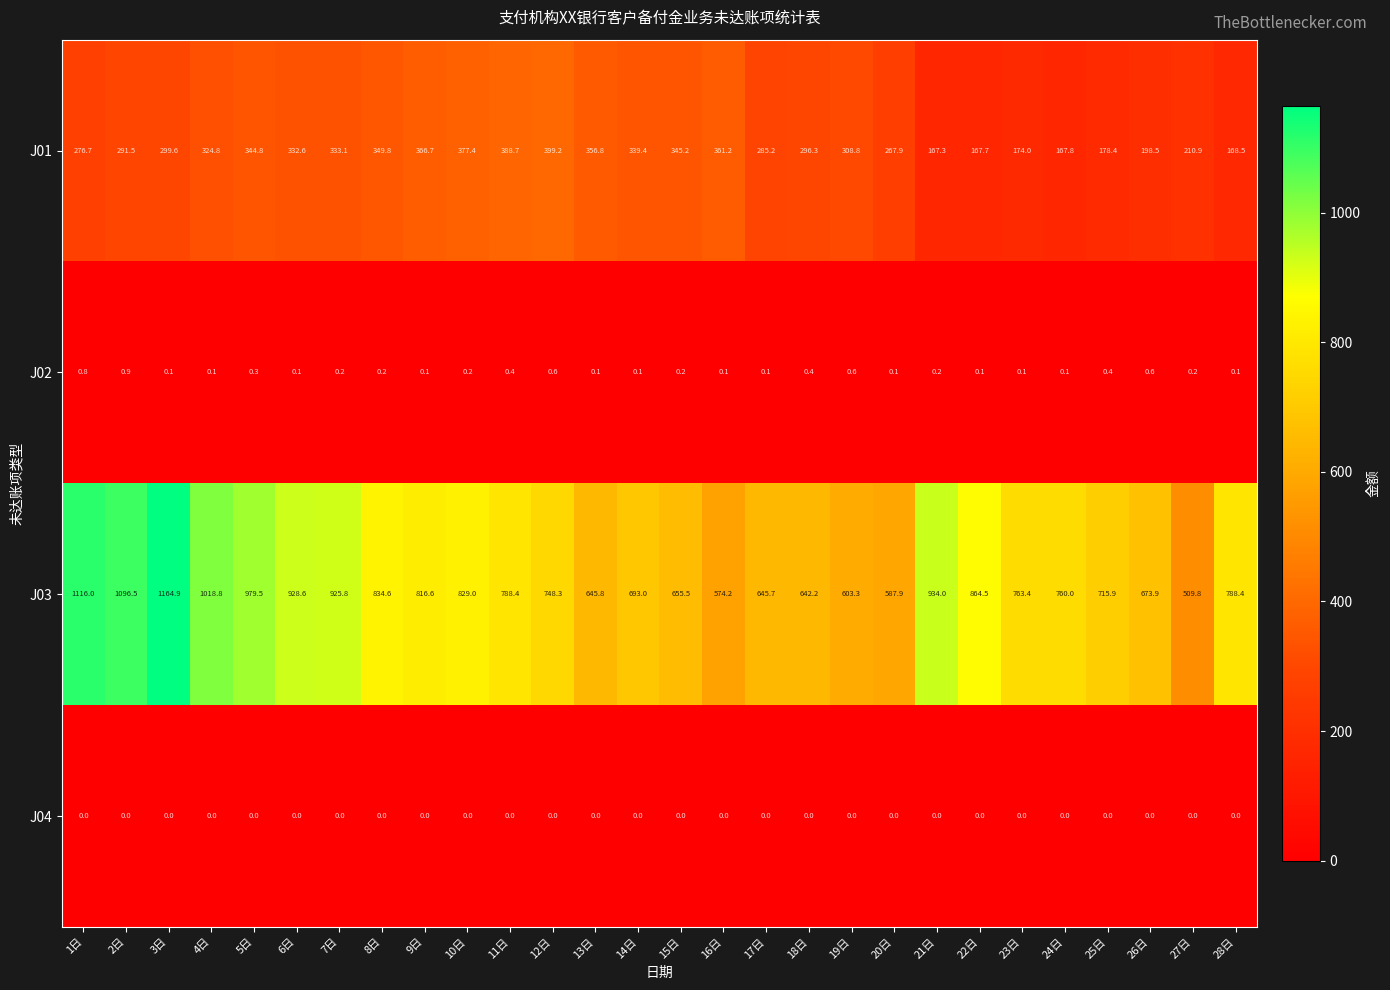

Rank the series at 14日 from lowest to highest value.

J04, J02, J01, J03